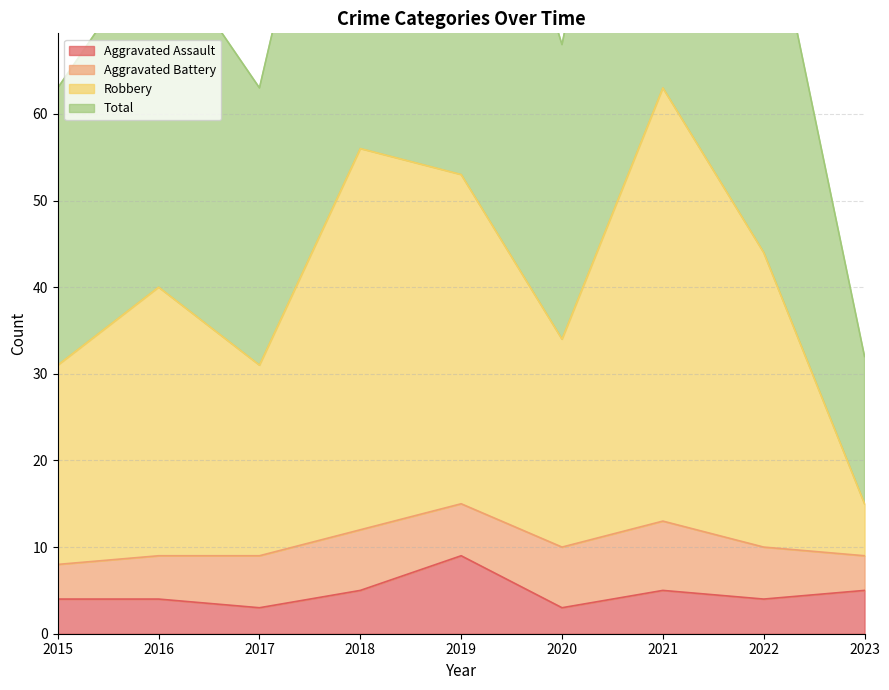

What is the difference between the highest and lowest values at 2021?

121